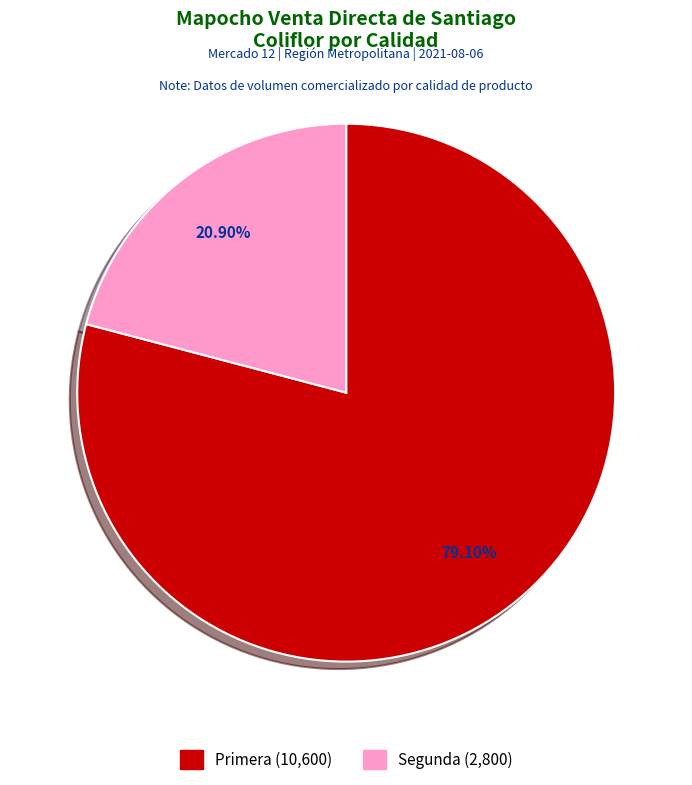

Is the sum of Primera and Segunda greater than half?

Yes